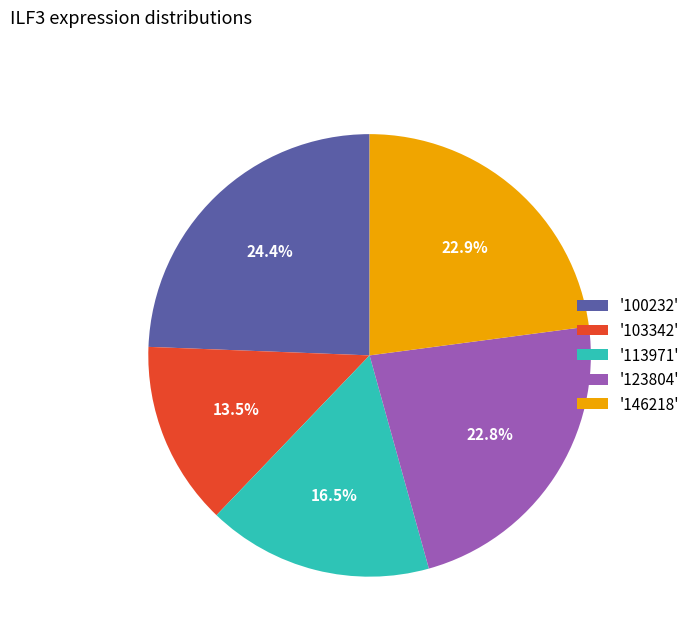

What is the ratio of the value at '100232' to the value at '123804'?

1.1